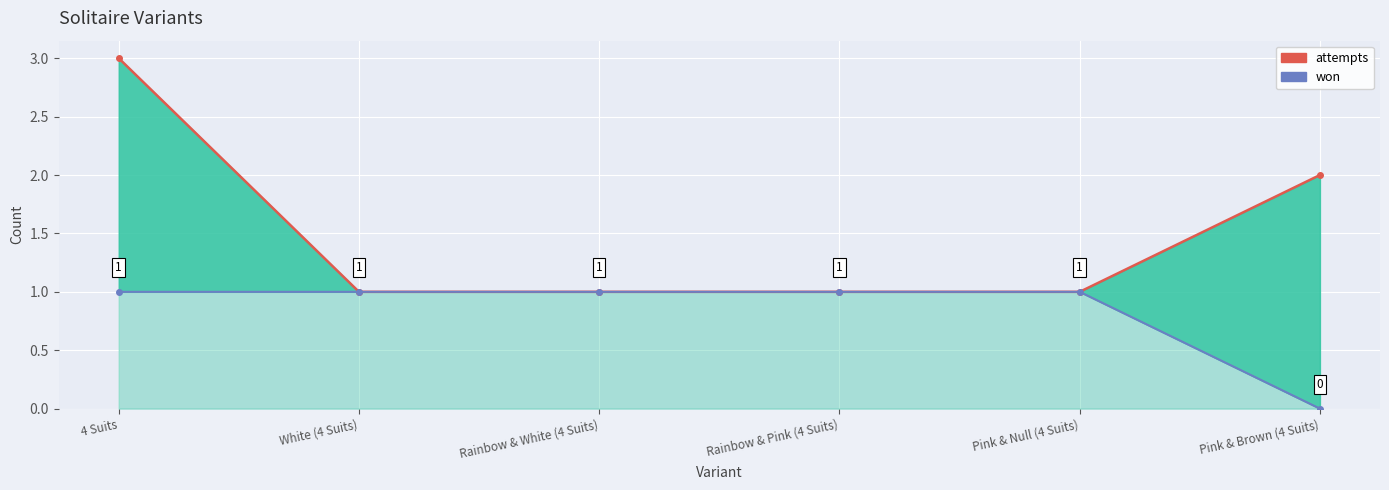

What is the difference between the highest and lowest values at Pink & Brown (4 Suits)?

2